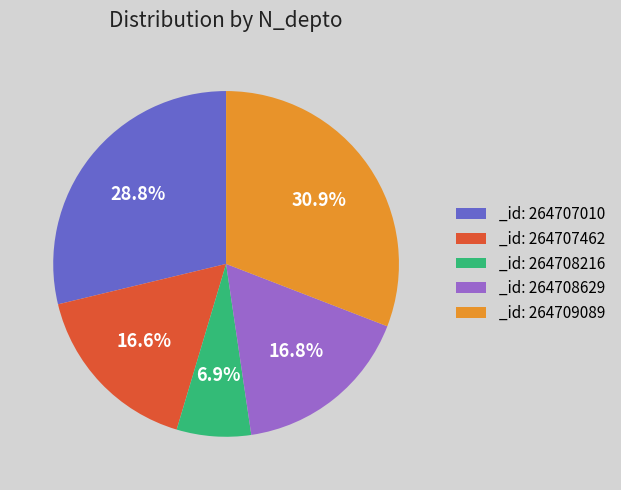

Is there a majority slice in this chart?

No